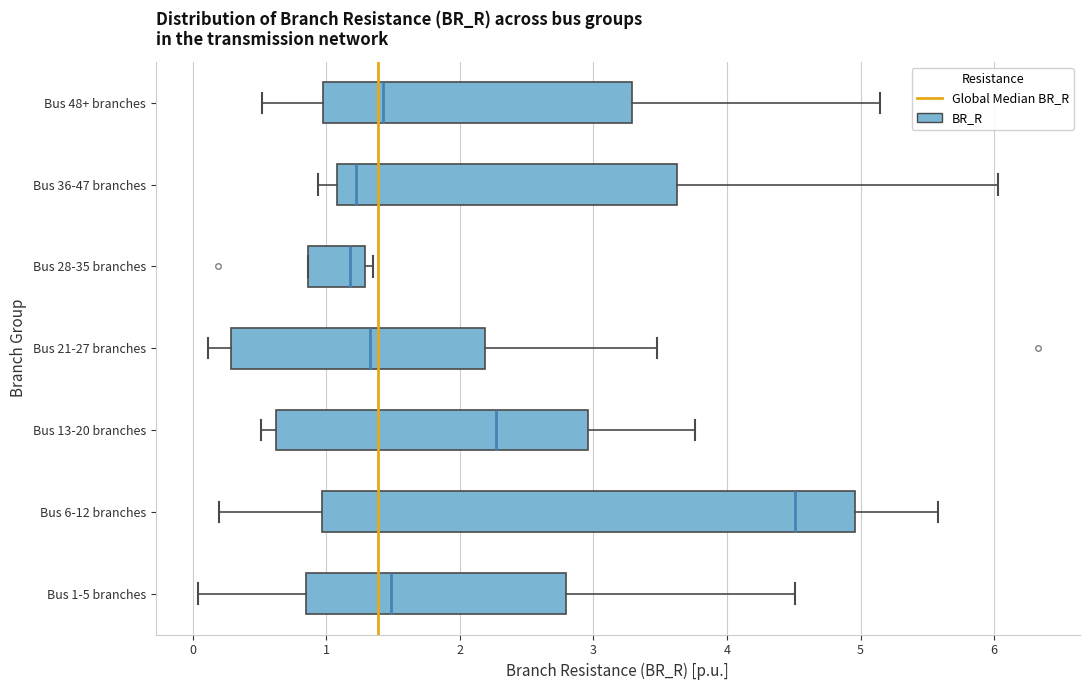

Reading bottom to top, read every box against the x-axis: the position of its median line, the range the box covers, and the ends of its whiskers. The values are not printed on the chart, so give them approximately, as read against the axis.

Bus 1-5 branches: median 1.5, box 0.9 to 2.8, whiskers 0.0 to 4.5
Bus 6-12 branches: median 4.5, box 1.0 to 5.0, whiskers 0.2 to 5.6
Bus 13-20 branches: median 2.3, box 0.6 to 3.0, whiskers 0.5 to 3.8
Bus 21-27 branches: median 1.3, box 0.3 to 2.2, whiskers 0.1 to 3.5
Bus 28-35 branches: median 1.2, box 0.9 to 1.3, whiskers 0.9 to 1.3 (just right of the box's right edge)
Bus 36-47 branches: median 1.2, box 1.1 to 3.6, whiskers 0.9 to 6.0
Bus 48+ branches: median 1.4, box 1.0 to 3.3, whiskers 0.5 to 5.1